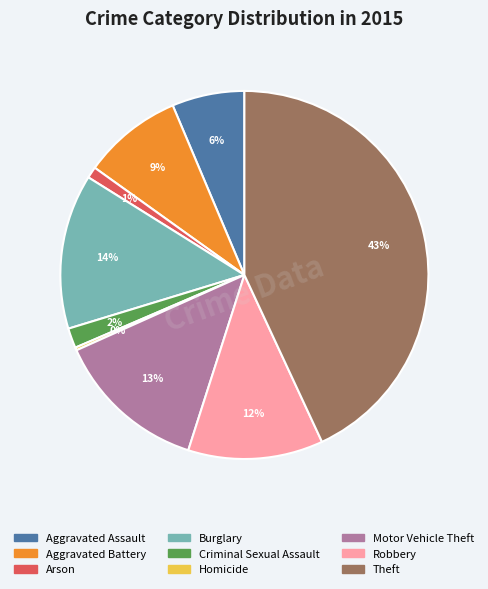

To the nearest percent, what portion does Motor Vehicle Theft represent?

13%